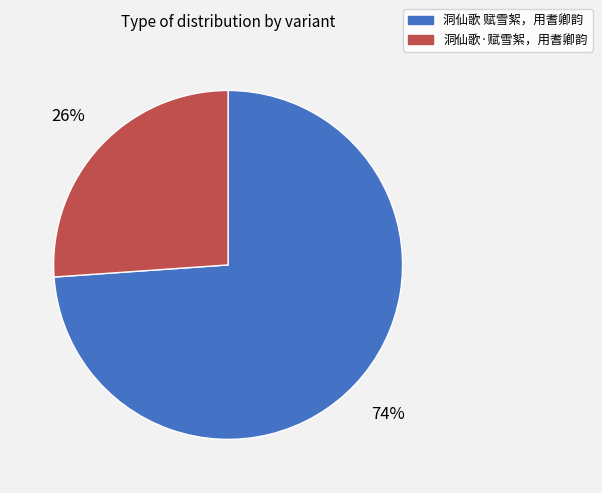

Do 洞仙歌·赋雪絮，用耆卿韵 and 洞仙歌 赋雪絮，用耆卿韵 together represent more than half of the pie?

Yes